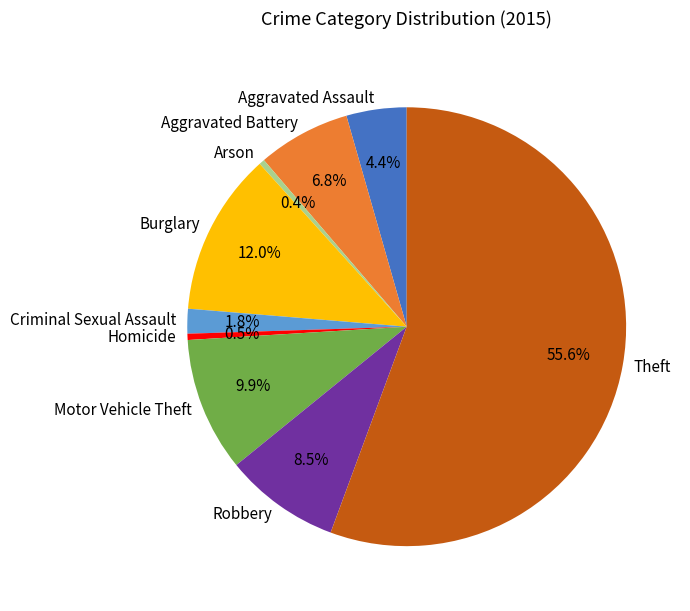

Does any single category account for the majority?

Yes